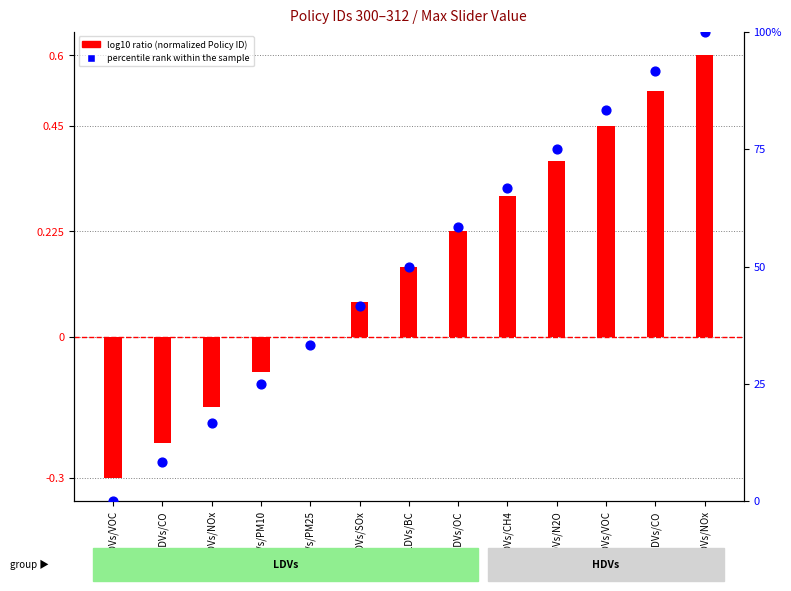

What is the total value across all series at LDVs/CH4?

67.0